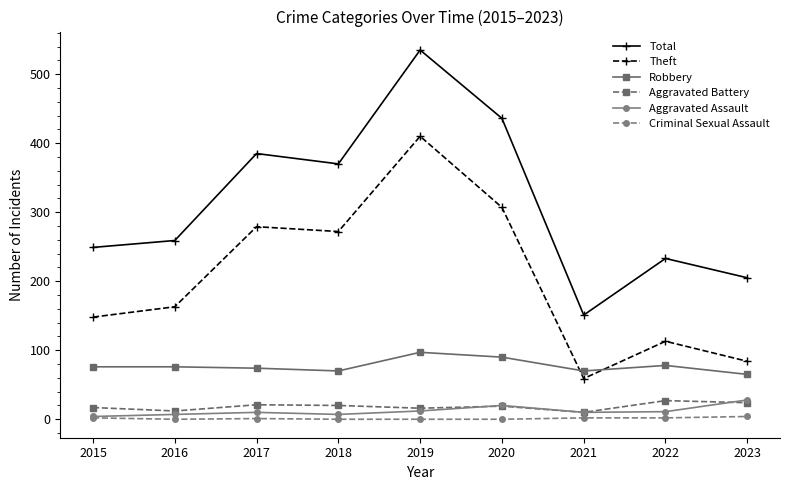

Which series has the widest spread of values?

Total